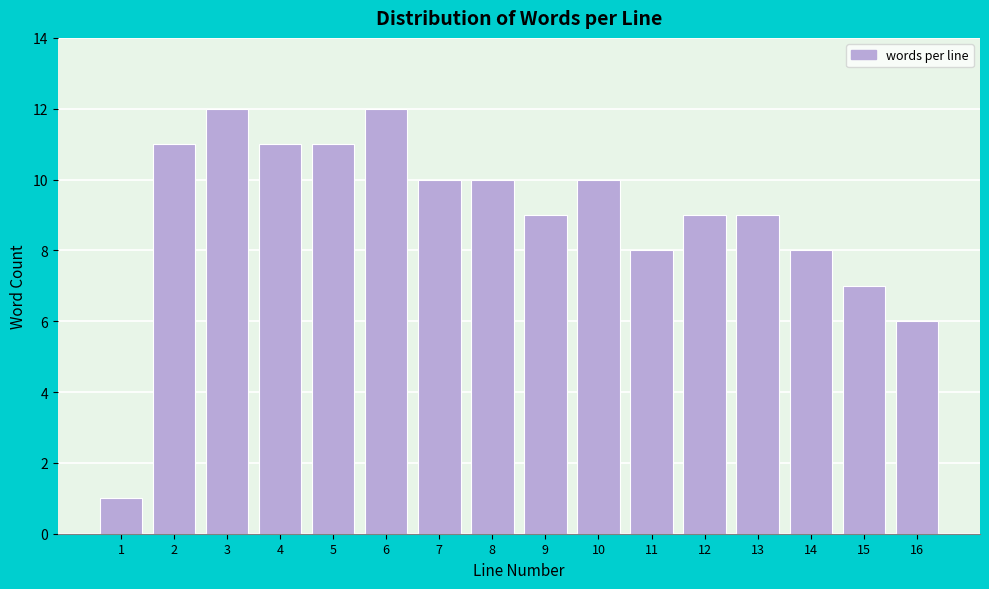

Reading left to right, list all the values displayed in this chart.

1	11	12	11	11	12	10	10	9	10	8	9	9	8	7	6